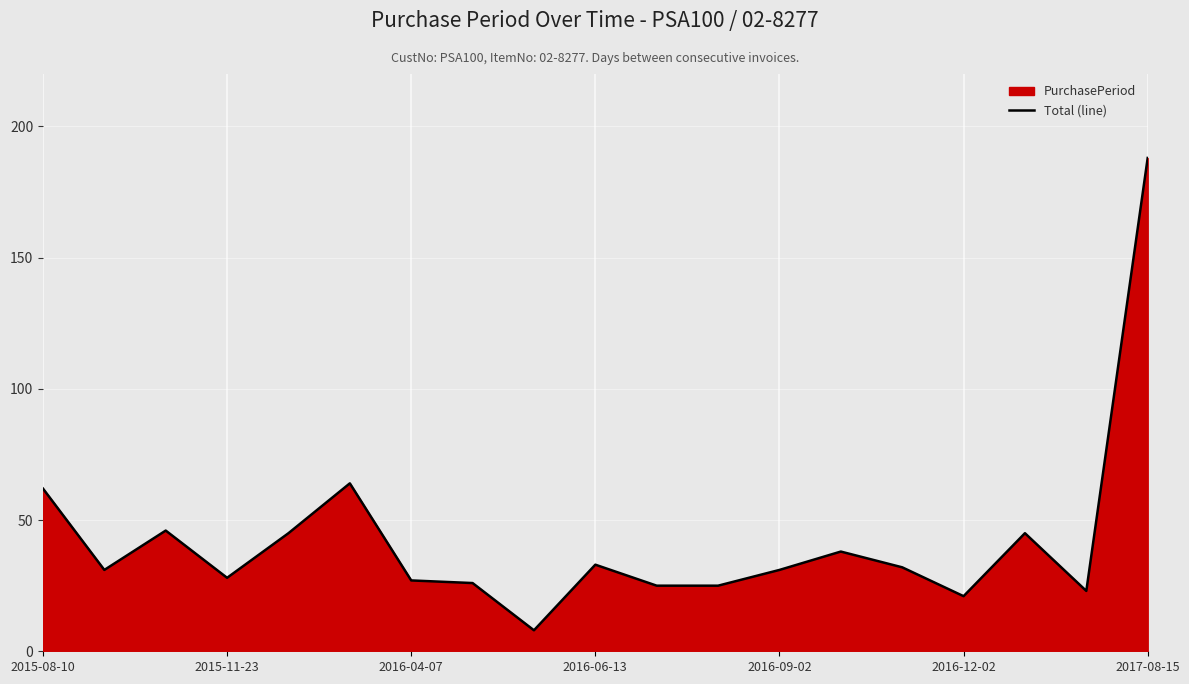

What is the smallest value displayed?

8